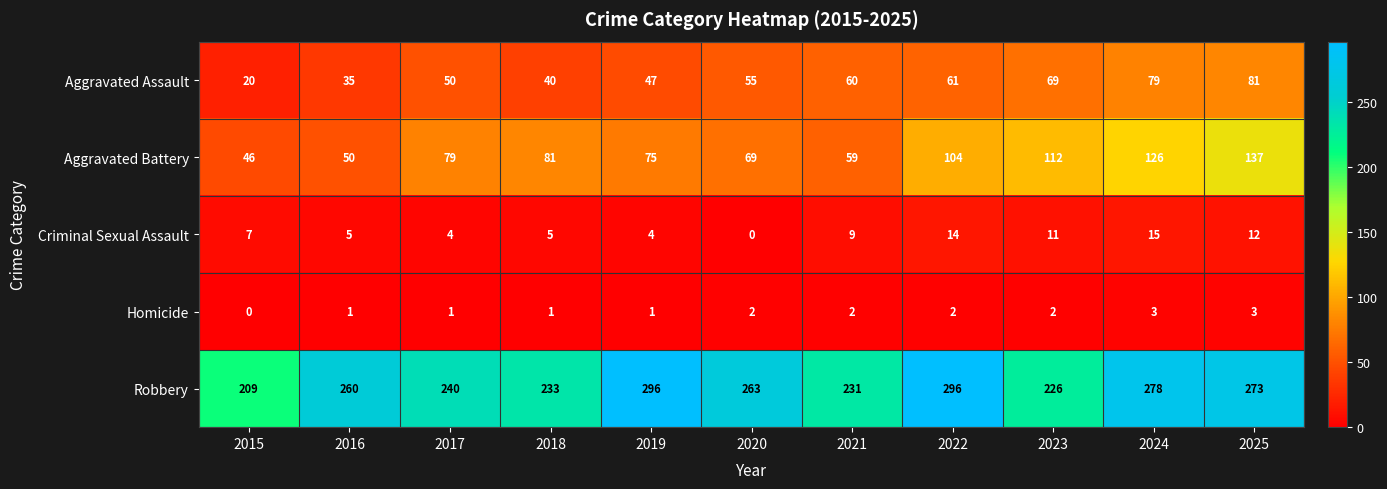

What is the sum of the Criminal Sexual Assault values at 2024 and 2017?

19